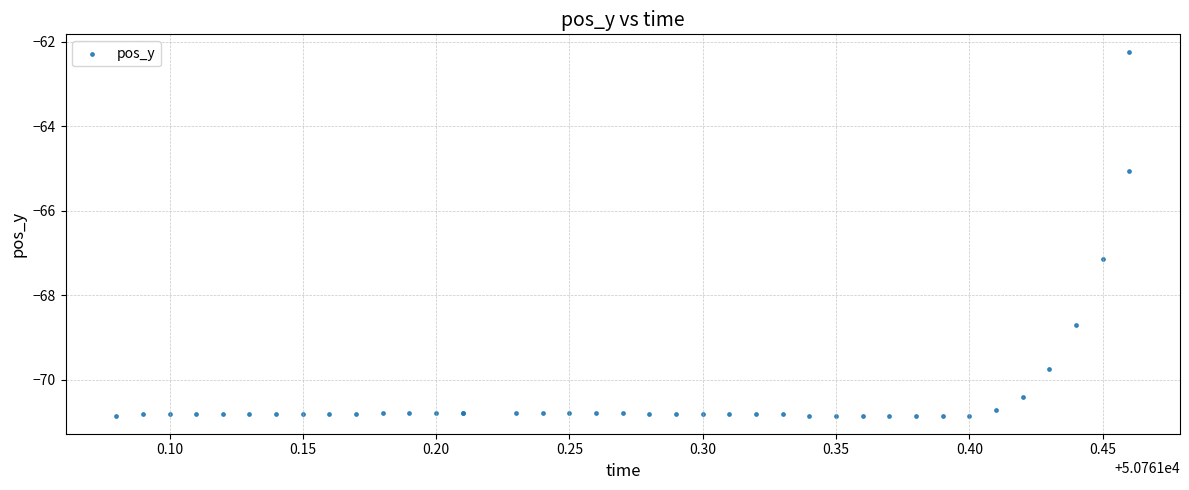

What Y value in the scatter plot is closest to -66?

-65.0